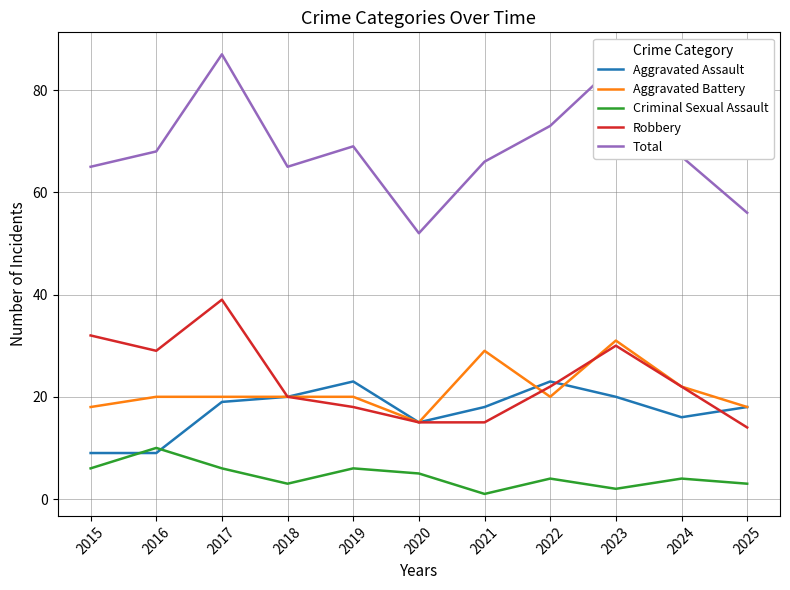

True or false: Aggravated Battery and Total intersect in this chart.

False